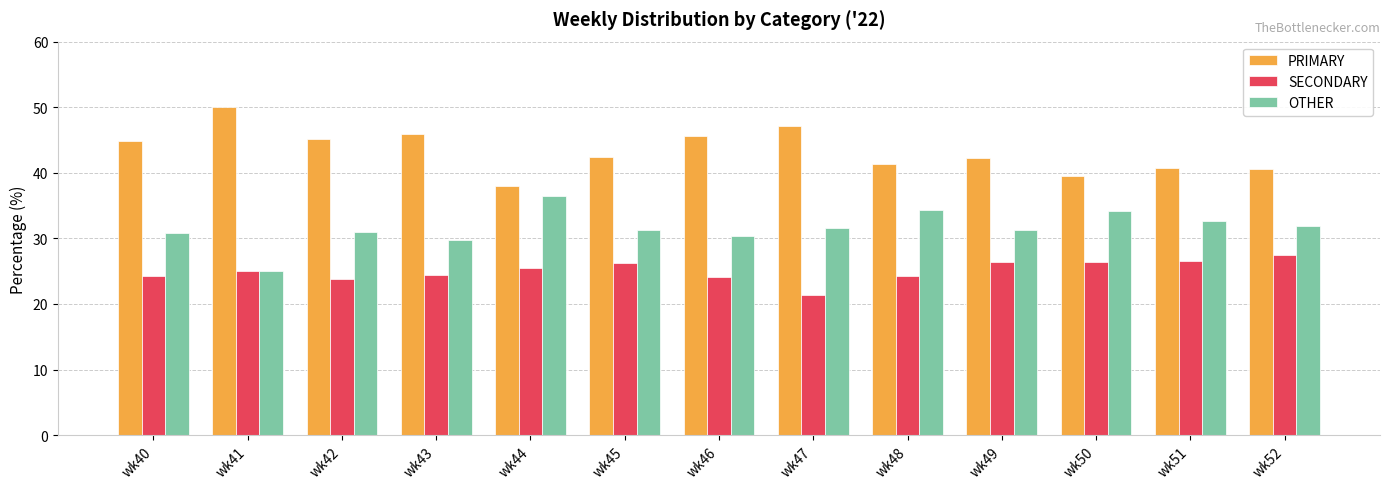

What is the difference between the second highest and second lowest values in the OTHER series?

4.7